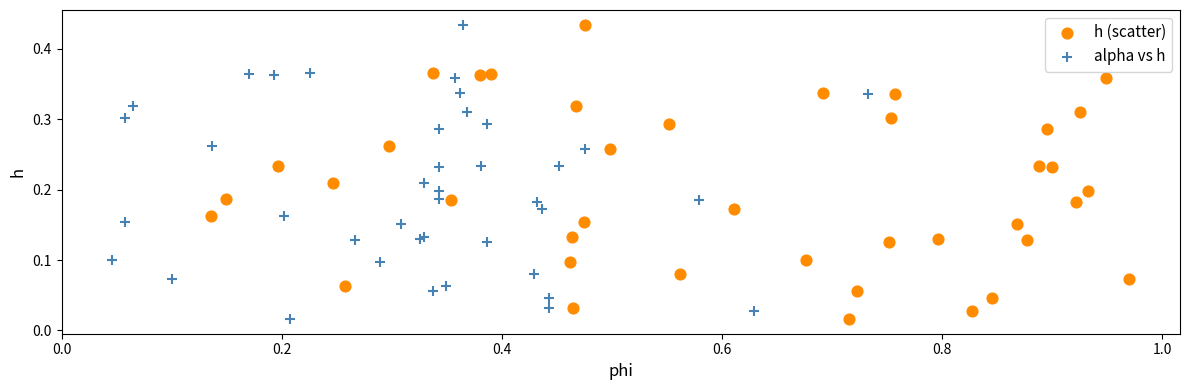

What are all the series names shown in the legend?

h (scatter), alpha vs h